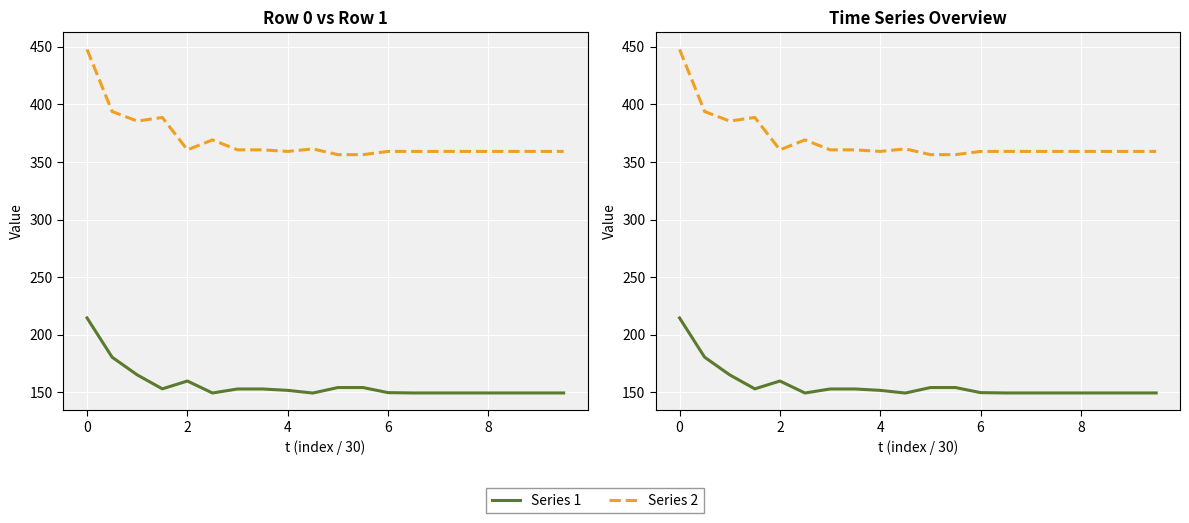

True or false: Series 1 and Series 2 cross at least once.

False